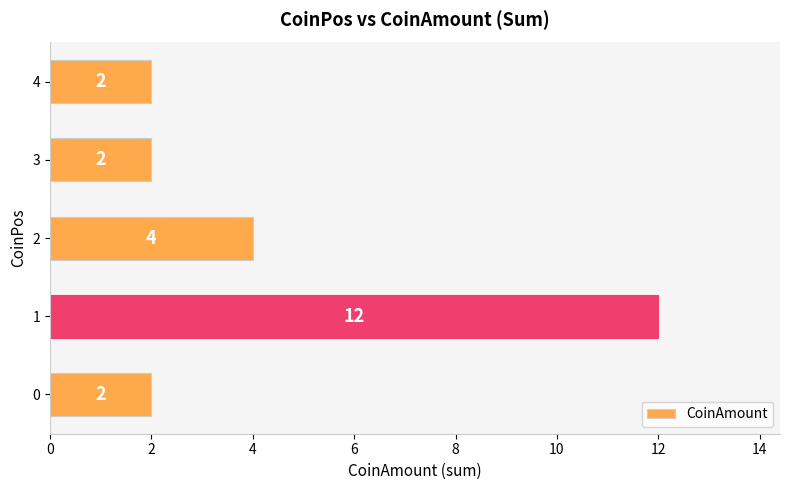

What is the maximum value shown in the chart?

12